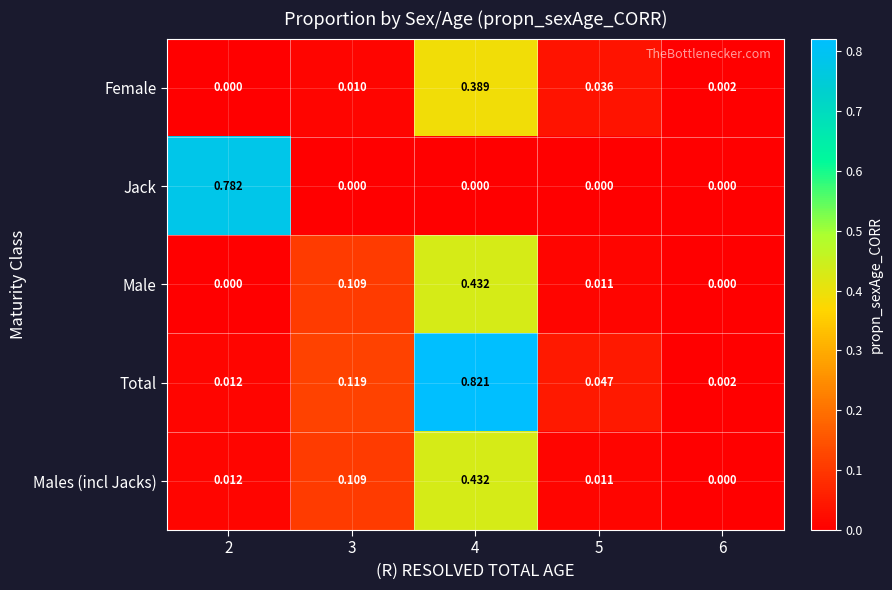

Between 4 and 5, which series saw the biggest shift?

Total